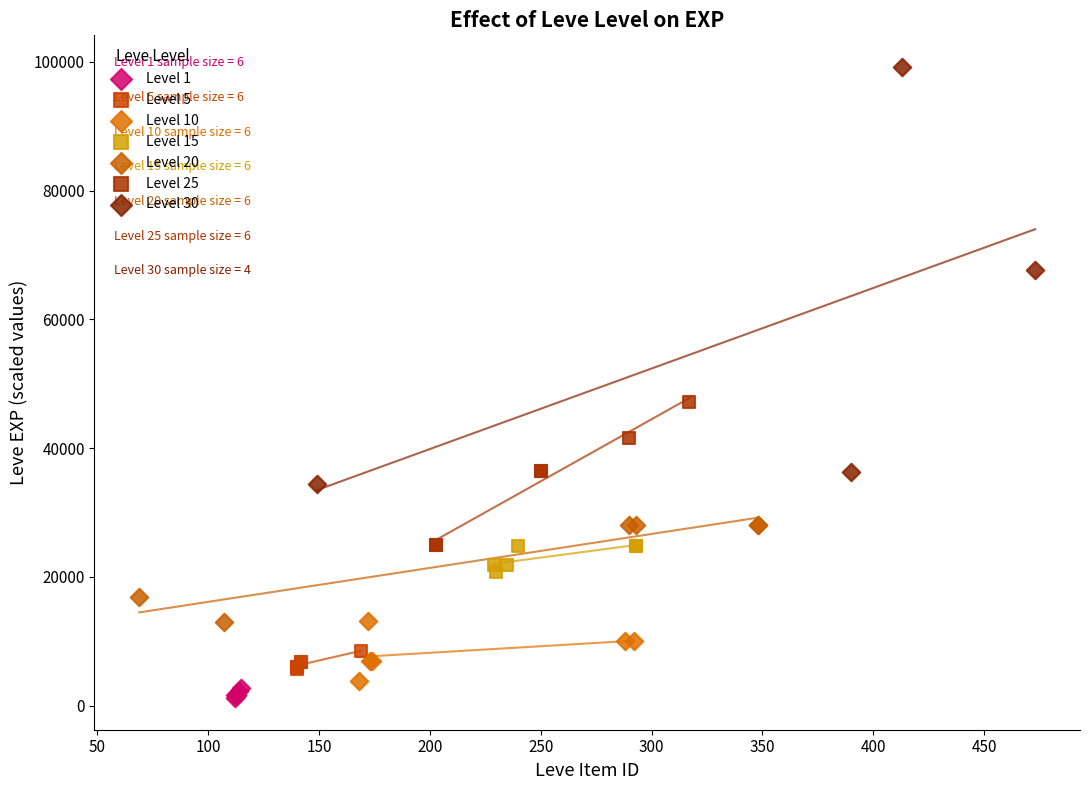

What are all the series names shown in the legend?

Level 1, Level 5, Level 10, Level 15, Level 20, Level 25, Level 30